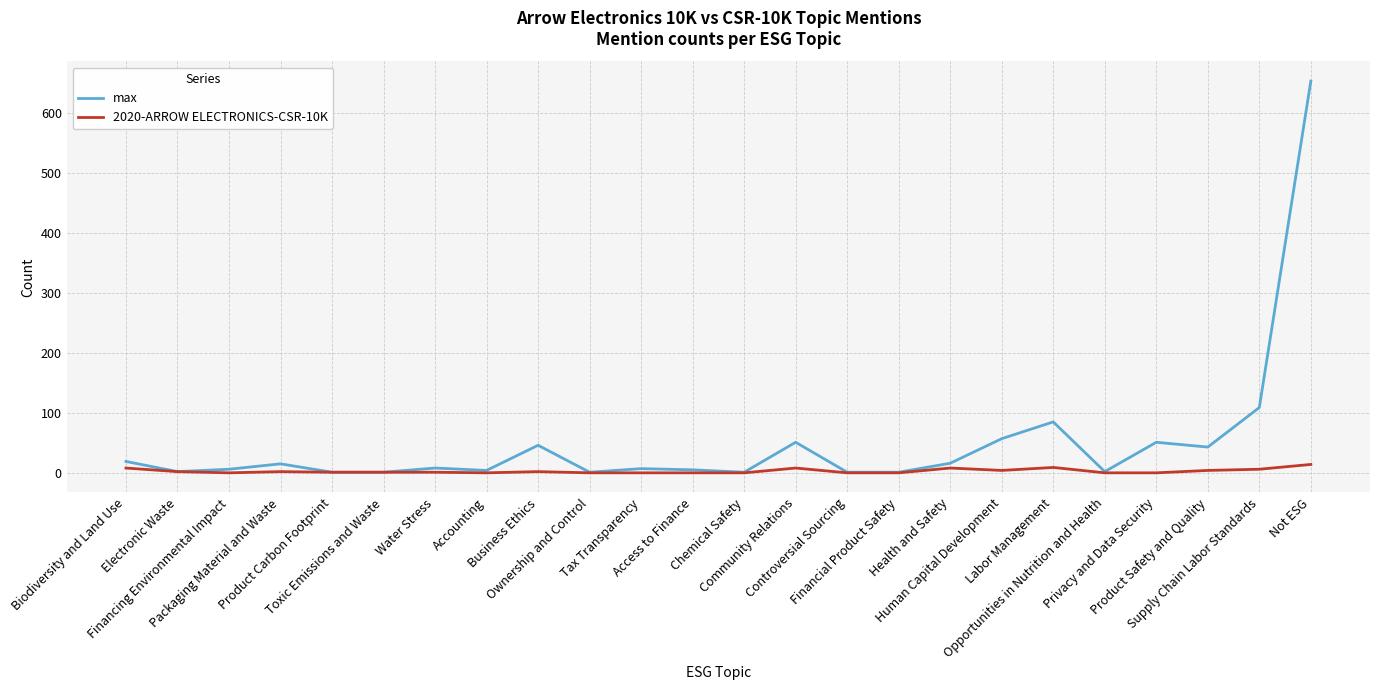

Which series has the largest total across all categories?

max